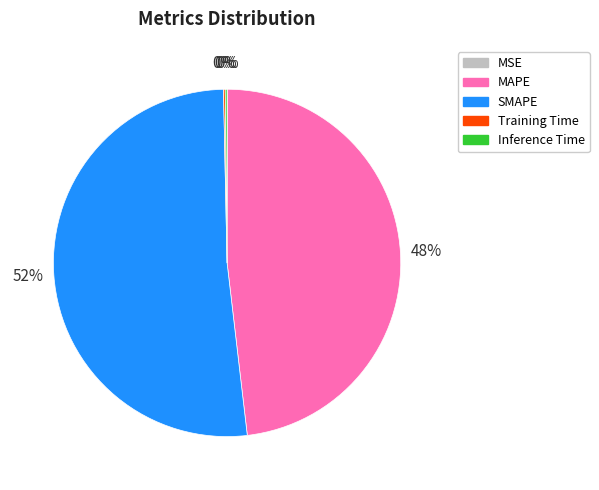

To the nearest percent, what is the average slice percentage?

20%